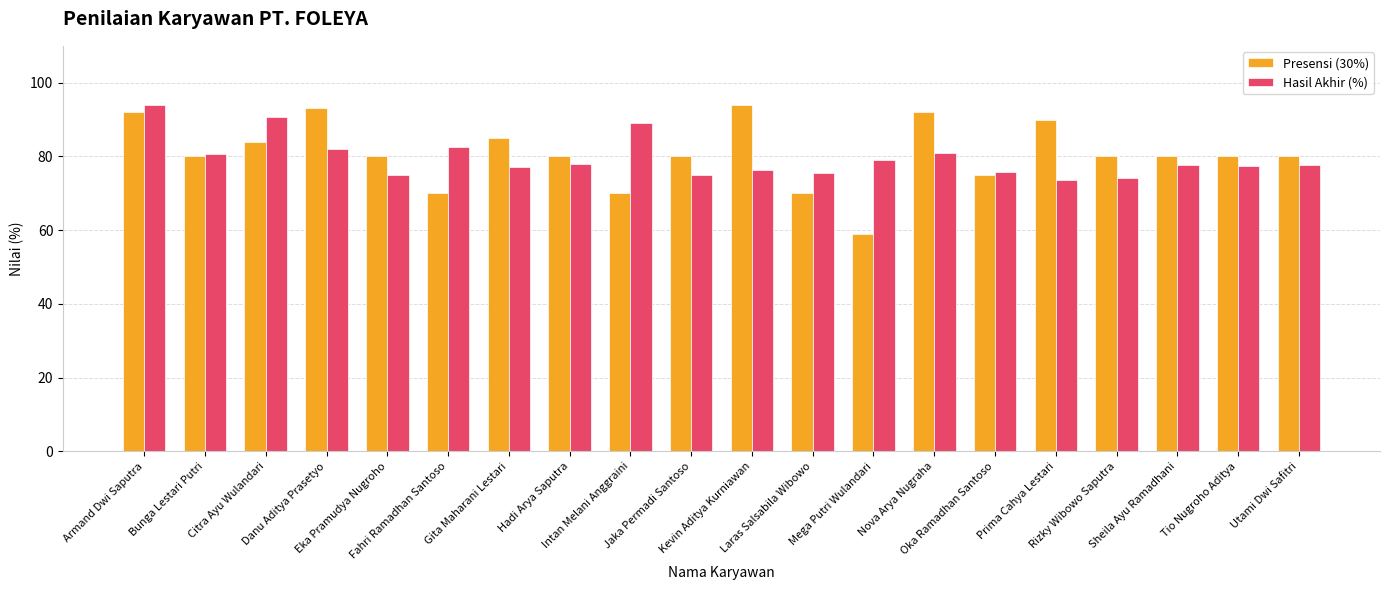

Between Citra Ayu Wulandari and Intan Melani Anggraini, which series saw the biggest shift?

Presensi (30%)